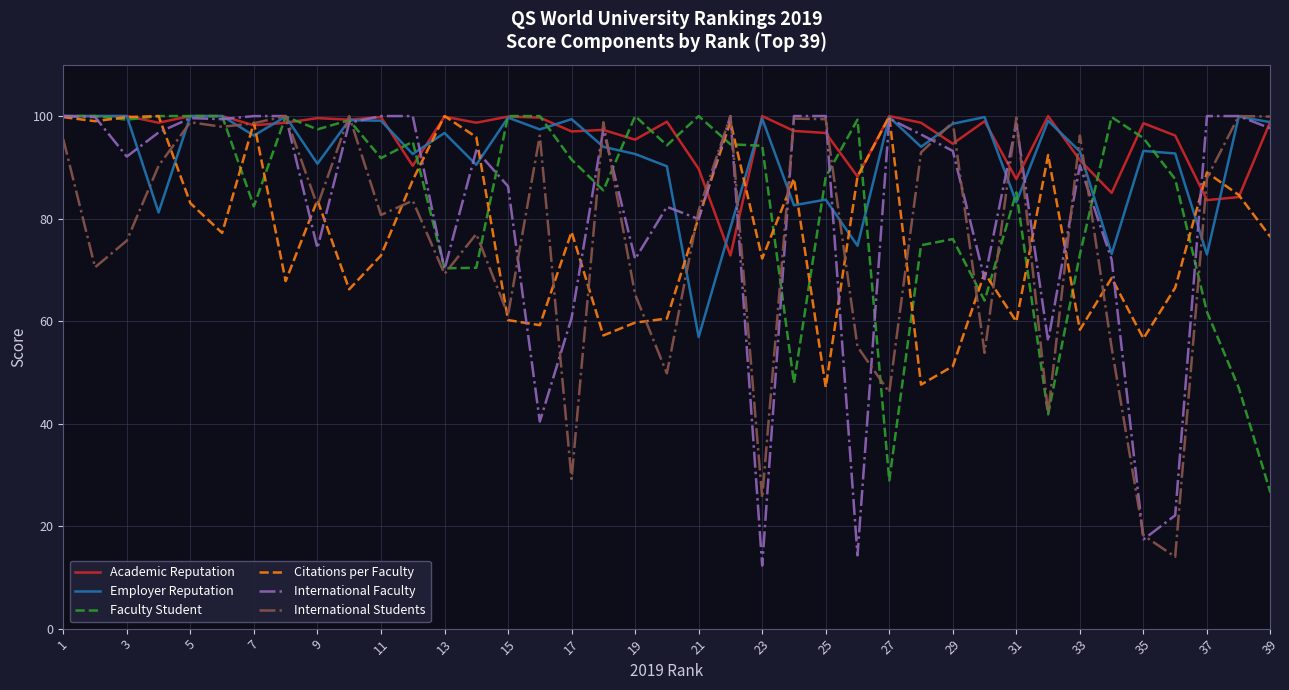

What is the highest value of the Faculty Student series?

100.0